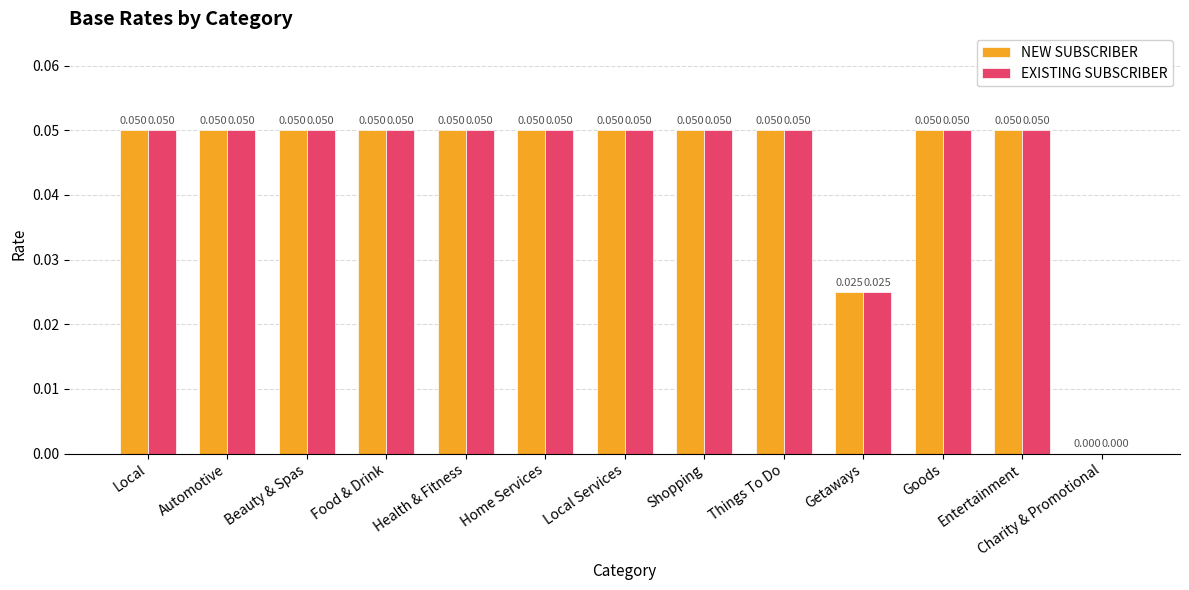

How many values in NEW SUBSCRIBER are above zero?

12